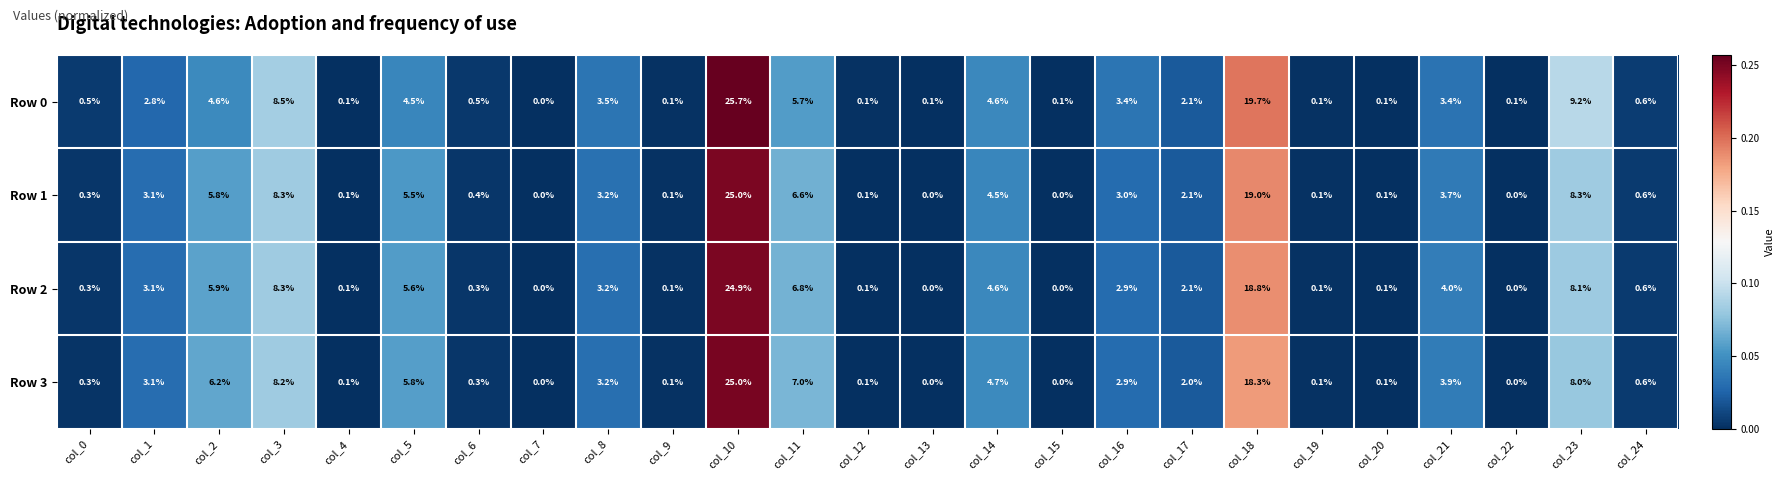

The Row 2 series shows 0.0 at col_22. True or false?

True